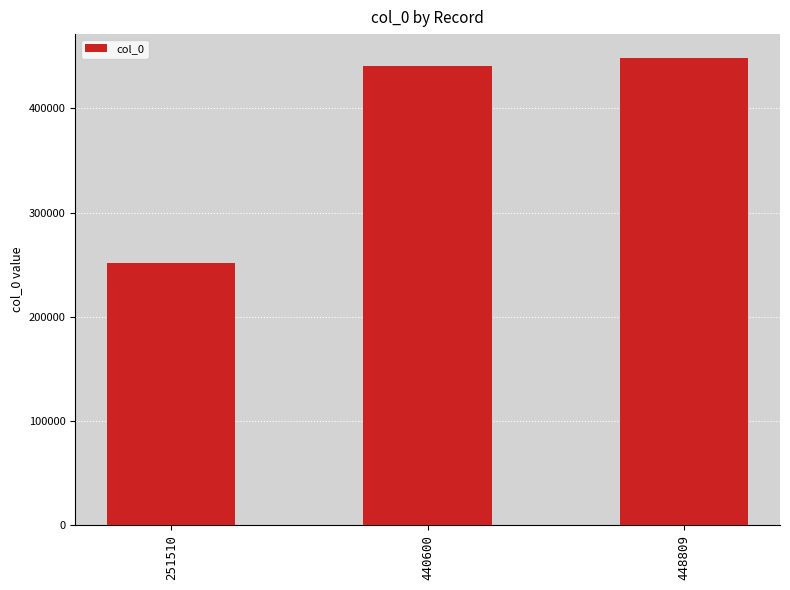

What is the change in value from 251510 to 440600?

+189090